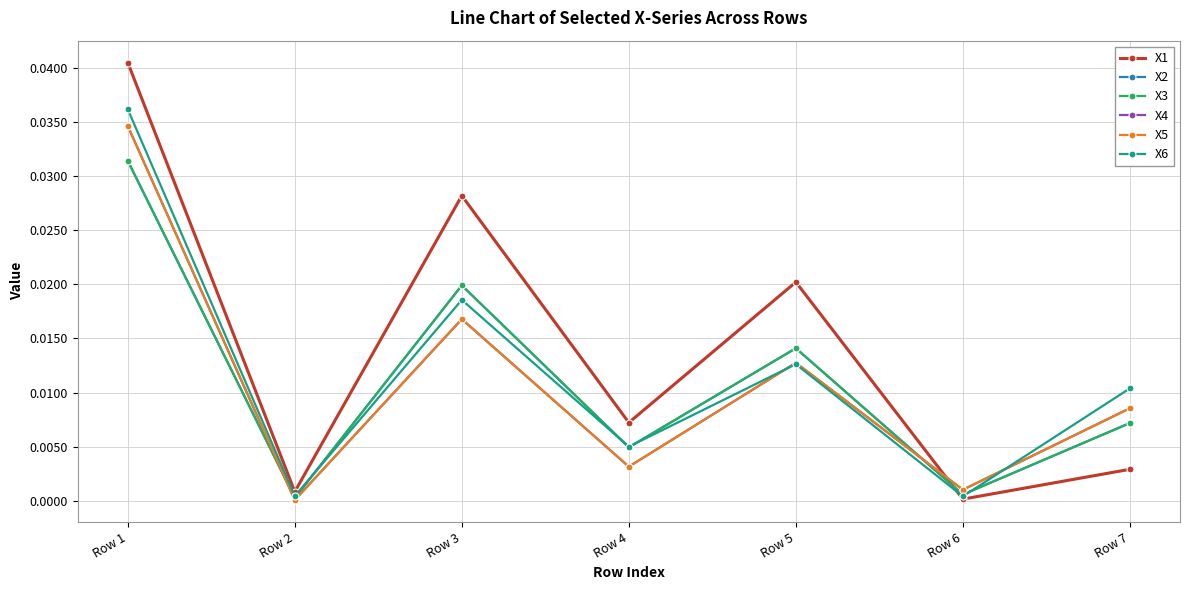

Where is X4 nearest to the value 0?

Row 2